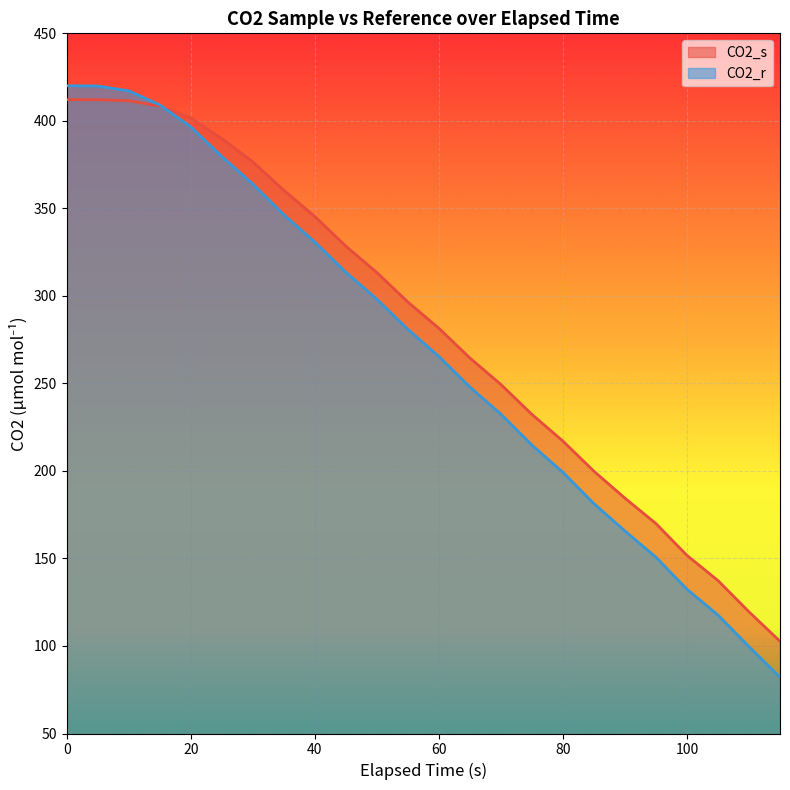

What is the sum of all CO2_s values?

6766.7